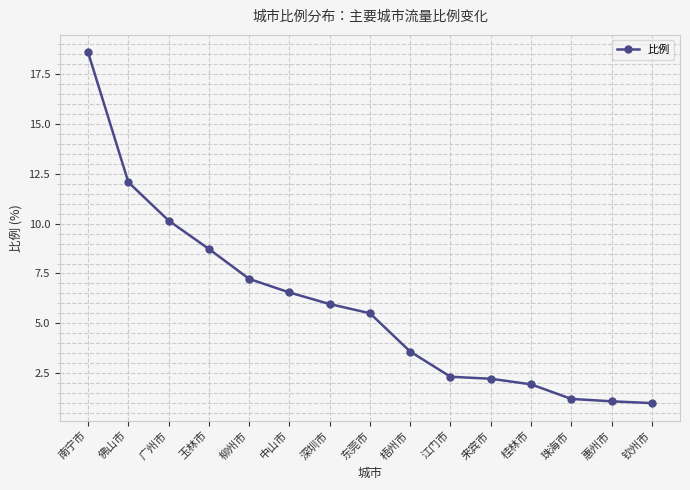

At which label is the value closest to 9?

玉林市